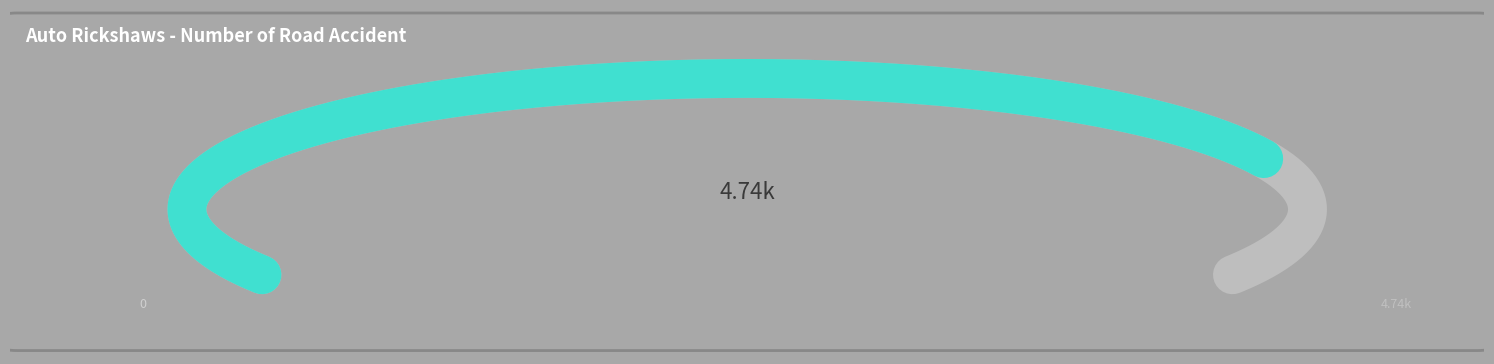

To the nearest percent, what portion does 2.1 represent?

11%